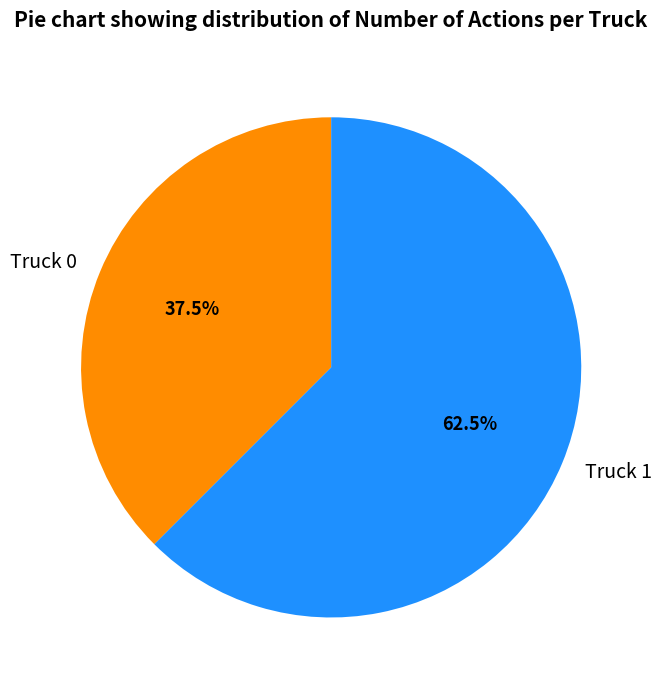

Which category has the smallest portion of the pie?

Truck 0